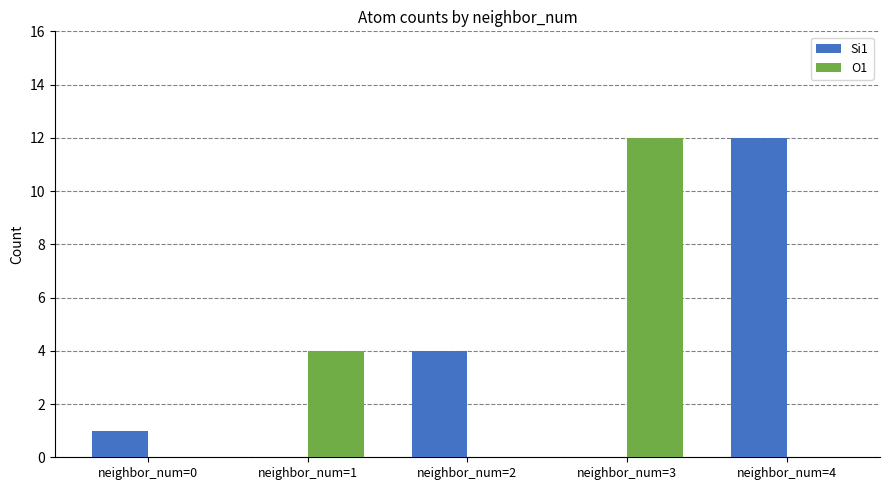

Is the value of O1 at neighbor_num=0 greater than the value of Si1 at neighbor_num=4?

No